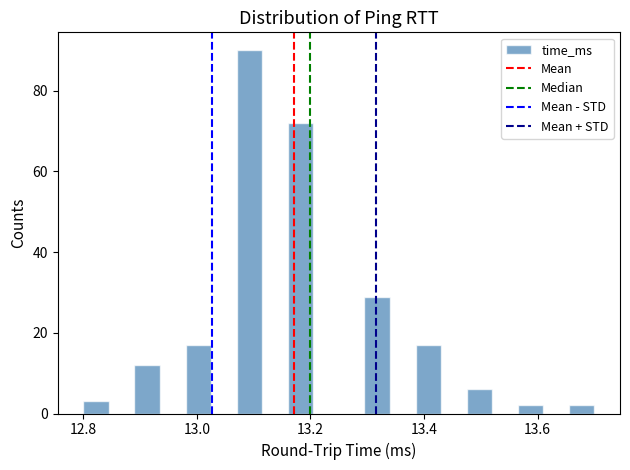

Around what value on the x-axis is the tallest bar? Give the approximate position of its centre, as read against the axis.

13.10